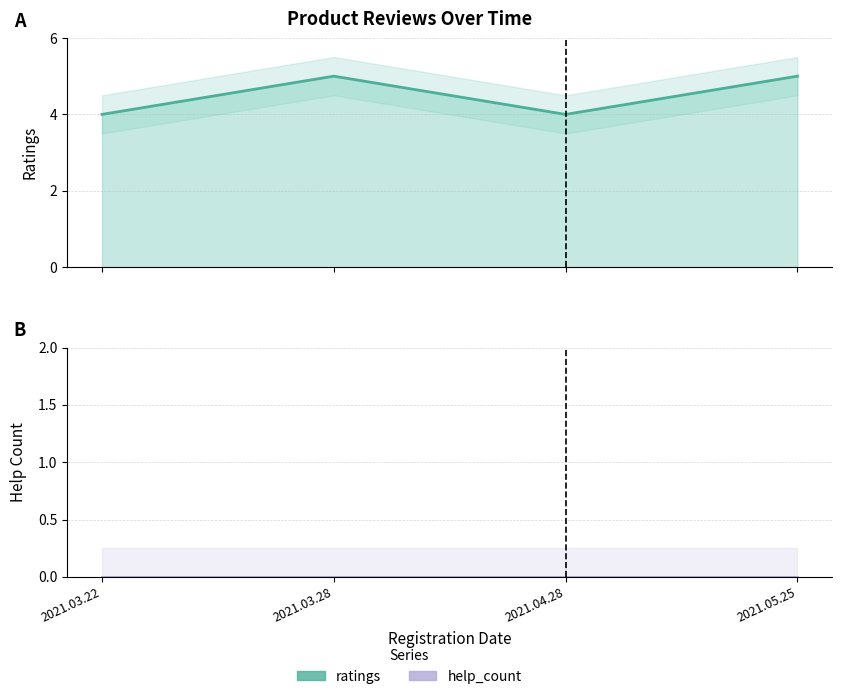

Where is the first local minimum for ratings?

2021.04.28